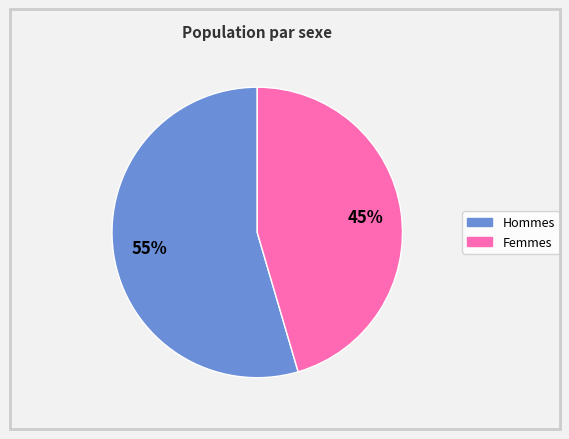

Is there a majority slice in this chart?

Yes